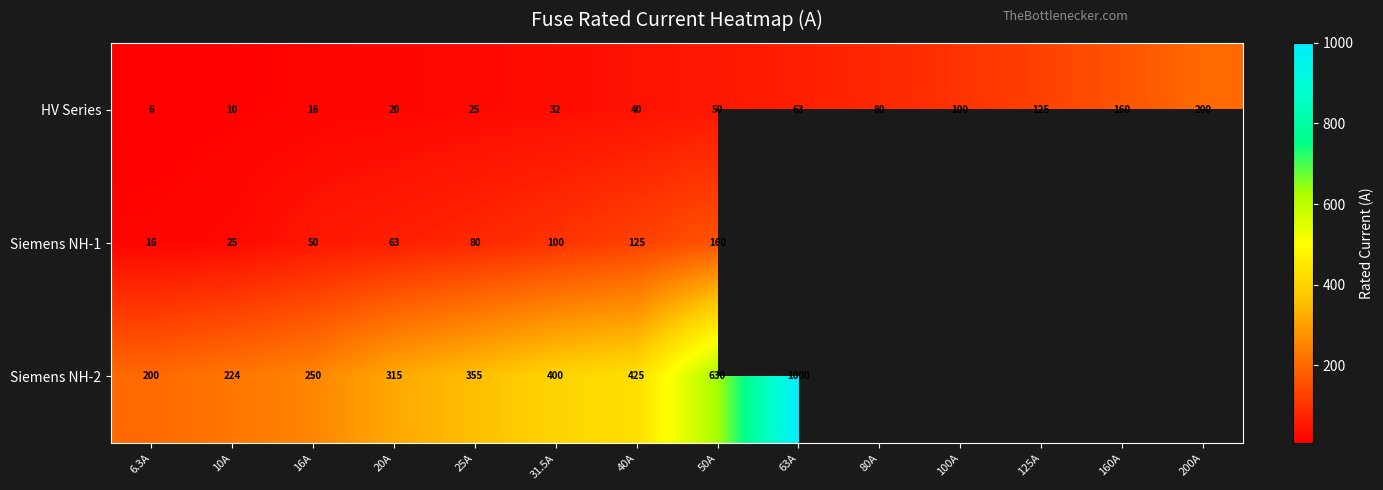

What is the difference between the highest and lowest values at 6.3A?

194.0